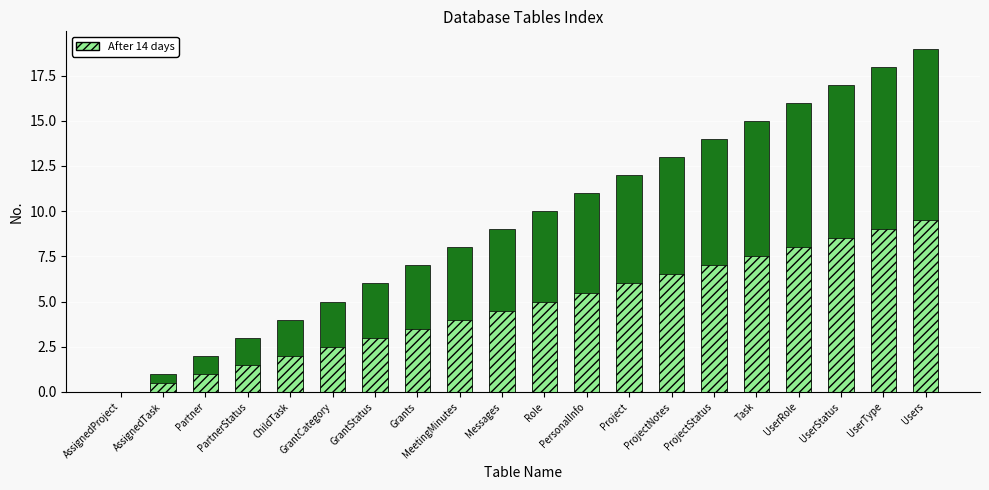

What is the difference between the maximum and minimum values?

19